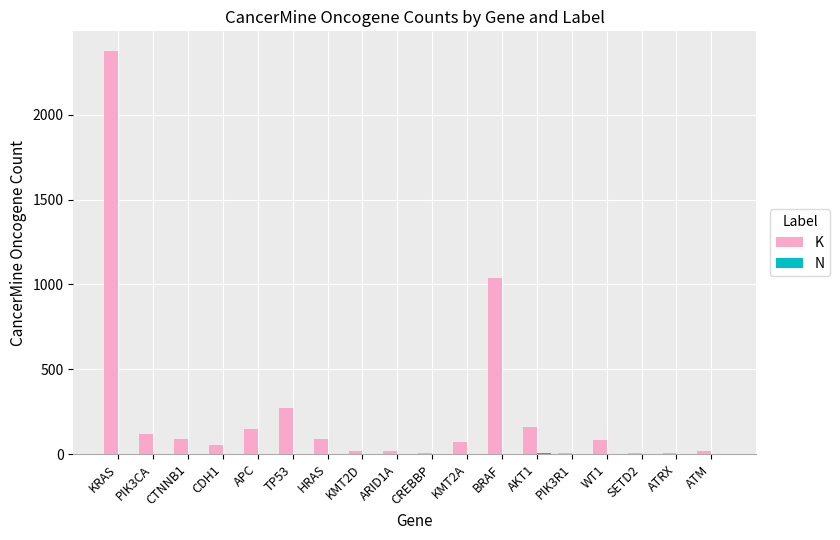

Which series has the largest total across all categories?

K